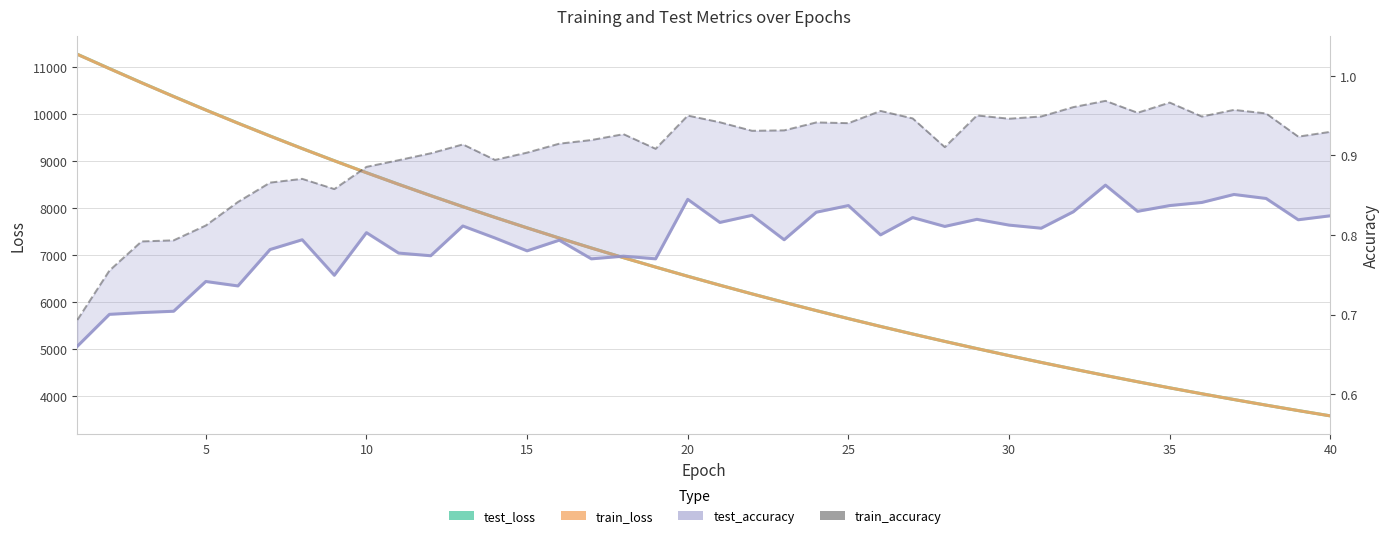

Reading left to right, extract all data points from this chart.

test_loss: 11281.2	10976.0	10674.9	10381.3	10093.8	9812.9	9538.8	9271.4	9011.3	8756.9	8509.7	8268.1	8032.7	7804.2	7580.9	7363.6	7151.7	6945.7	6745.0	6549.1	6359.0	6173.5	5993.1	5817.3	5646.5	5480.1	5318.2	5160.9	5007.3	4858.0	4713.0	4571.8	4434.3	4300.8	4170.8	4044.5	3921.6	3802.2	3686.2	3573.2
train_loss: 11279.7	10974.1	10673.2	10379.3	10091.8	9810.9	9537.0	9269.9	9009.8	8755.5	8507.9	8266.5	8031.3	7802.7	7579.6	7362.2	7150.5	6944.4	6743.8	6548.1	6357.8	6172.6	5992.1	5816.6	5645.6	5479.2	5317.3	5159.9	5006.4	4857.3	4712.2	4571.0	4433.7	4300.2	4170.2	4043.9	3921.1	3801.6	3685.6	3572.7
test_accuracy: 0.7	0.7	0.7	0.7	0.7	0.7	0.8	0.8	0.7	0.8	0.8	0.8	0.8	0.8	0.8	0.8	0.8	0.8	0.8	0.8	0.8	0.8	0.8	0.8	0.8	0.8	0.8	0.8	0.8	0.8	0.8	0.8	0.9	0.8	0.8	0.8	0.9	0.8	0.8	0.8
train_accuracy: 0.7	0.8	0.8	0.8	0.8	0.8	0.9	0.9	0.9	0.9	0.9	0.9	0.9	0.9	0.9	0.9	0.9	0.9	0.9	1.0	0.9	0.9	0.9	0.9	0.9	1.0	0.9	0.9	1.0	0.9	0.9	1.0	1.0	1.0	1.0	0.9	1.0	1.0	0.9	0.9